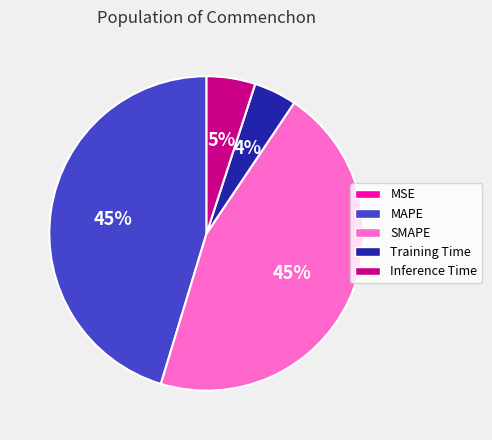

Combined, do SMAPE and MAPE account for over 50%?

Yes